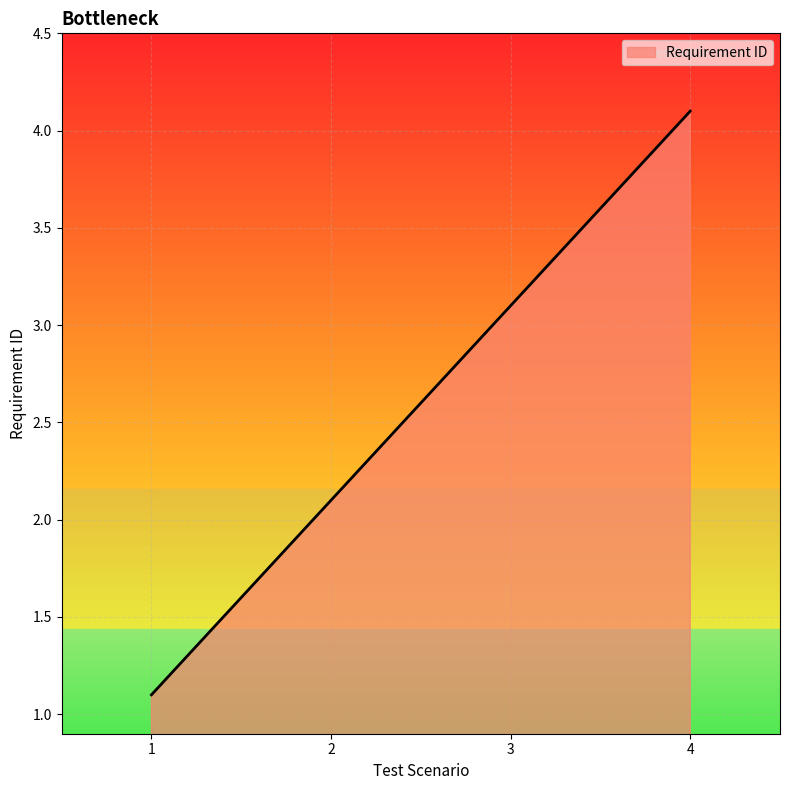

Rank the categories by value from highest to lowest.

4, 3, 2, 1